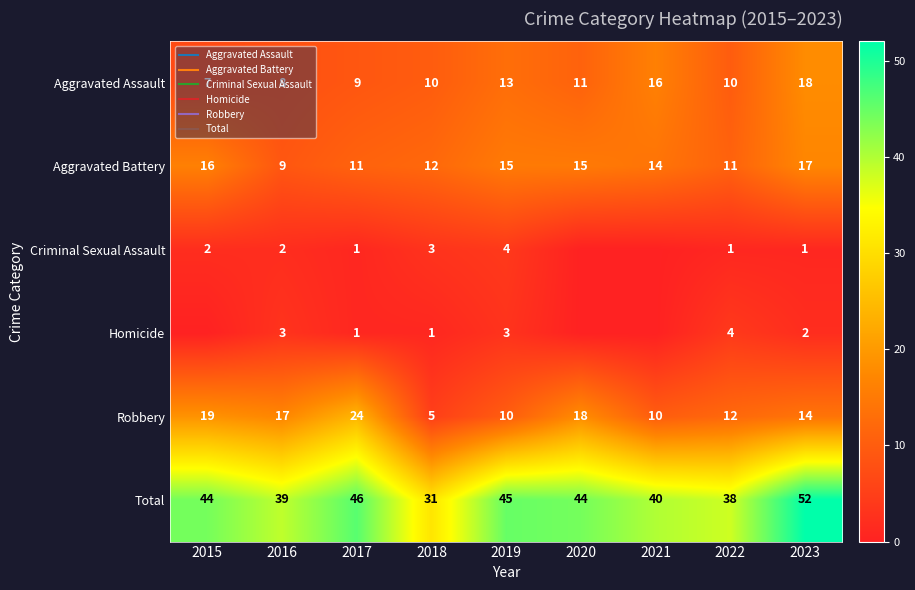

Where does the Aggravated Battery series first go above 14?

2015